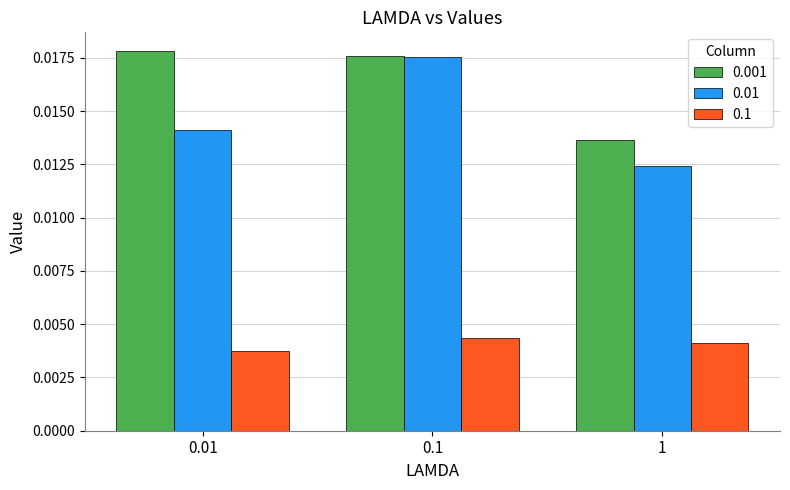

List the labels in order of 0.1 value, smallest first.

0.01, 1, 0.1